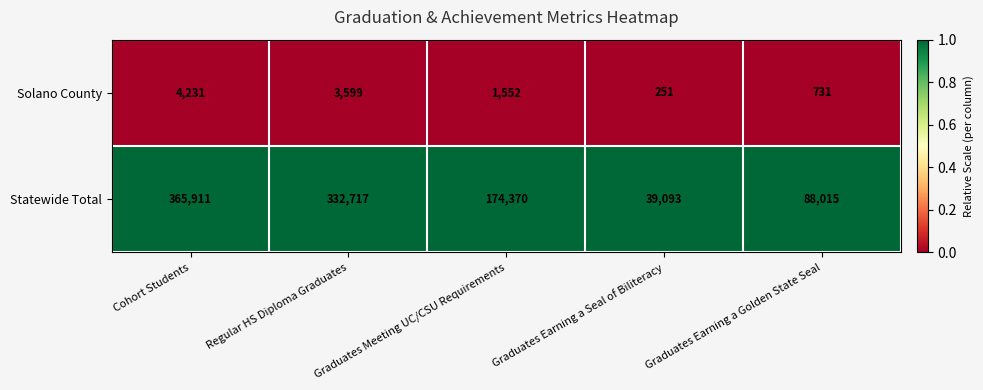

List the series in order of their overall mean, lowest first.

Solano County, Statewide Total